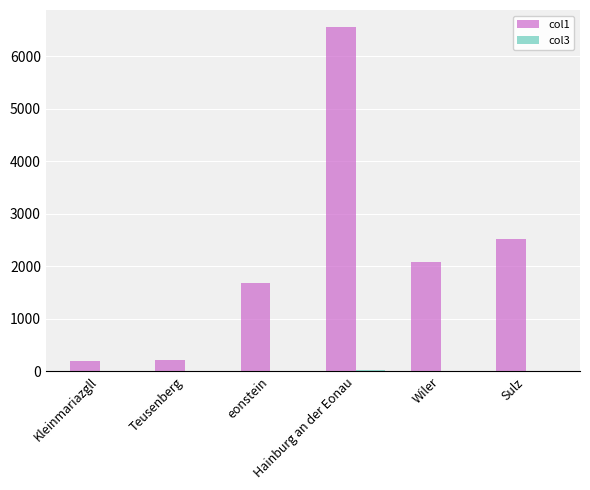

What is the greatest value displayed?

6556.9